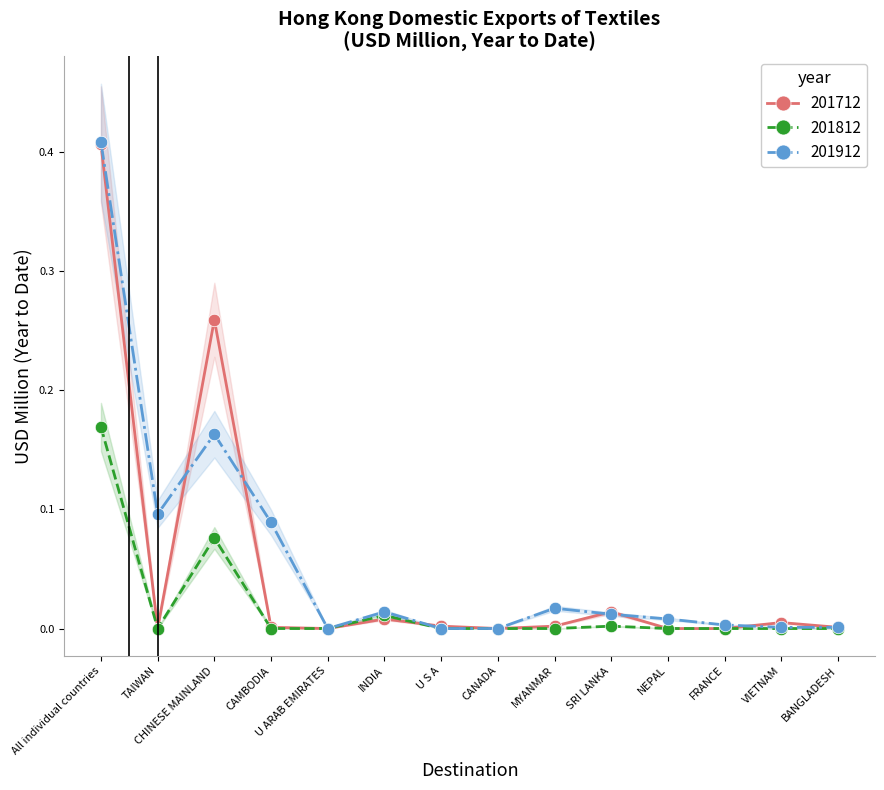

In 201912, how many points are lower than both neighbors (excluding endpoints)?

2